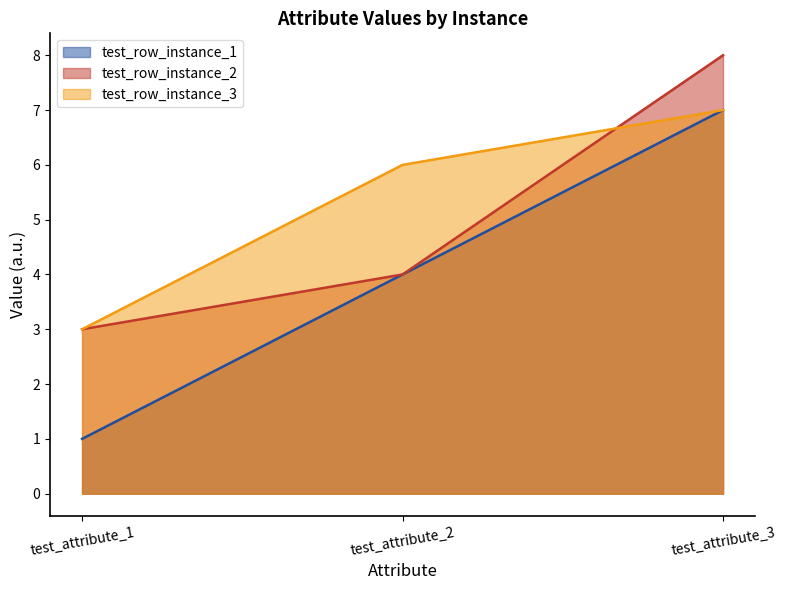

At which category does the chart reach its minimum across all series?

test_attribute_1